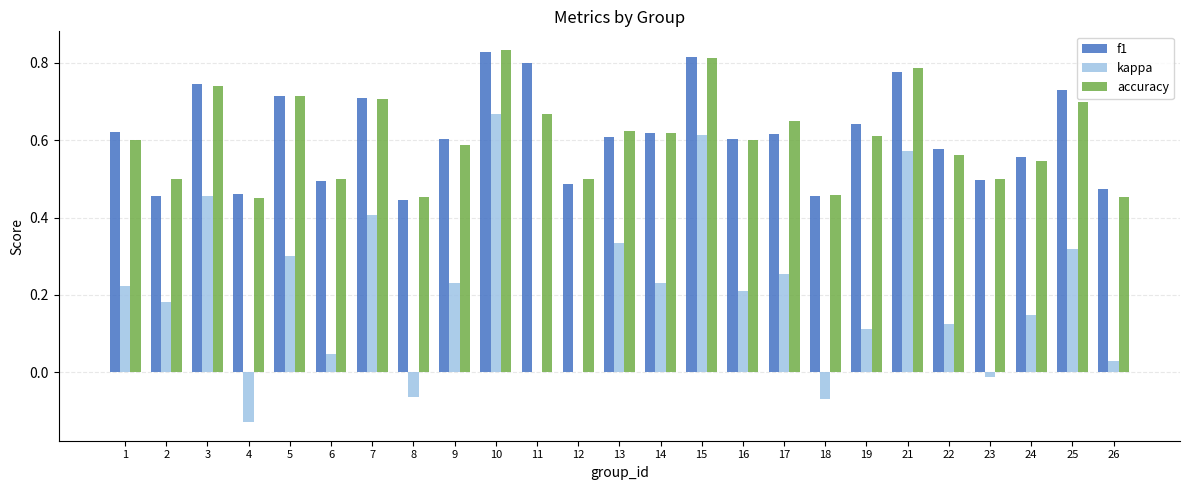

How many categories are shown in the chart?

25